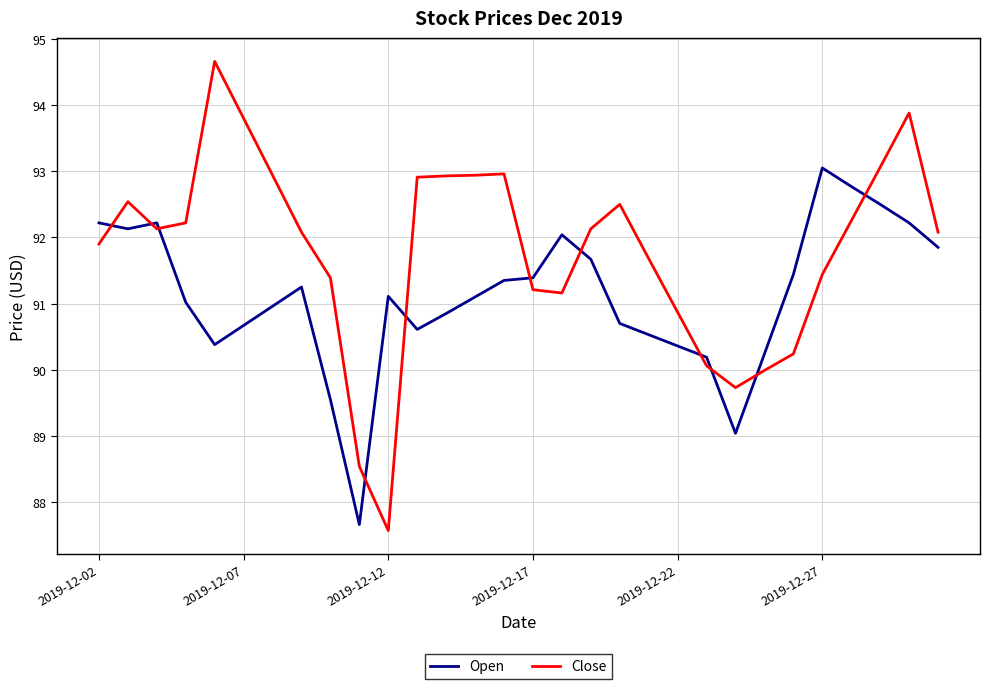

Which series has the largest total across all categories?

Close